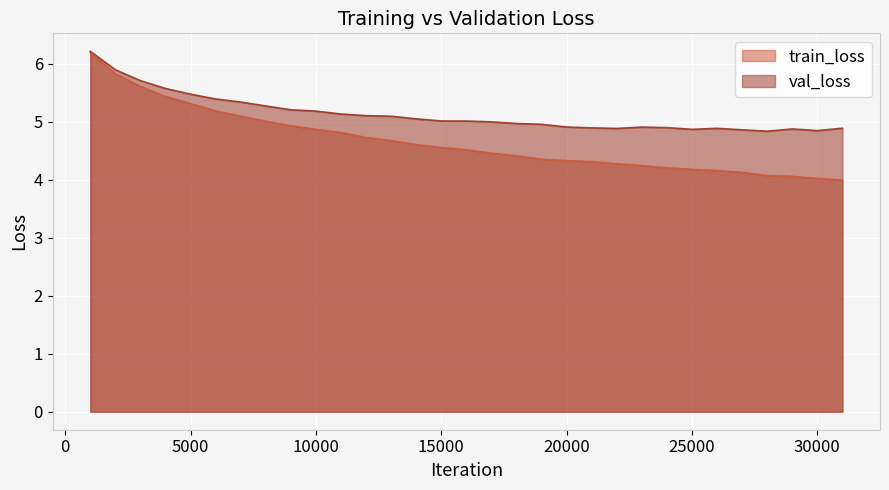

Between 24000 and 14000, which is larger?

14000